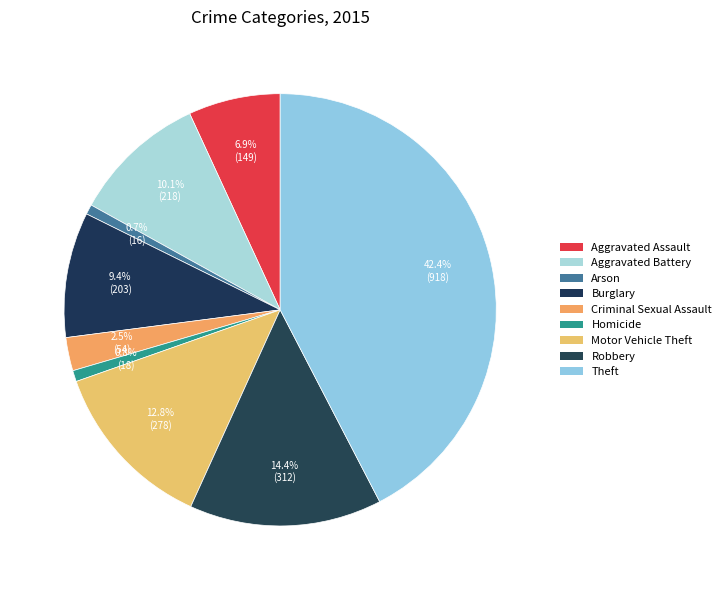

Combined, what portion of the pie is Criminal Sexual Assault and Homicide?

3.3%